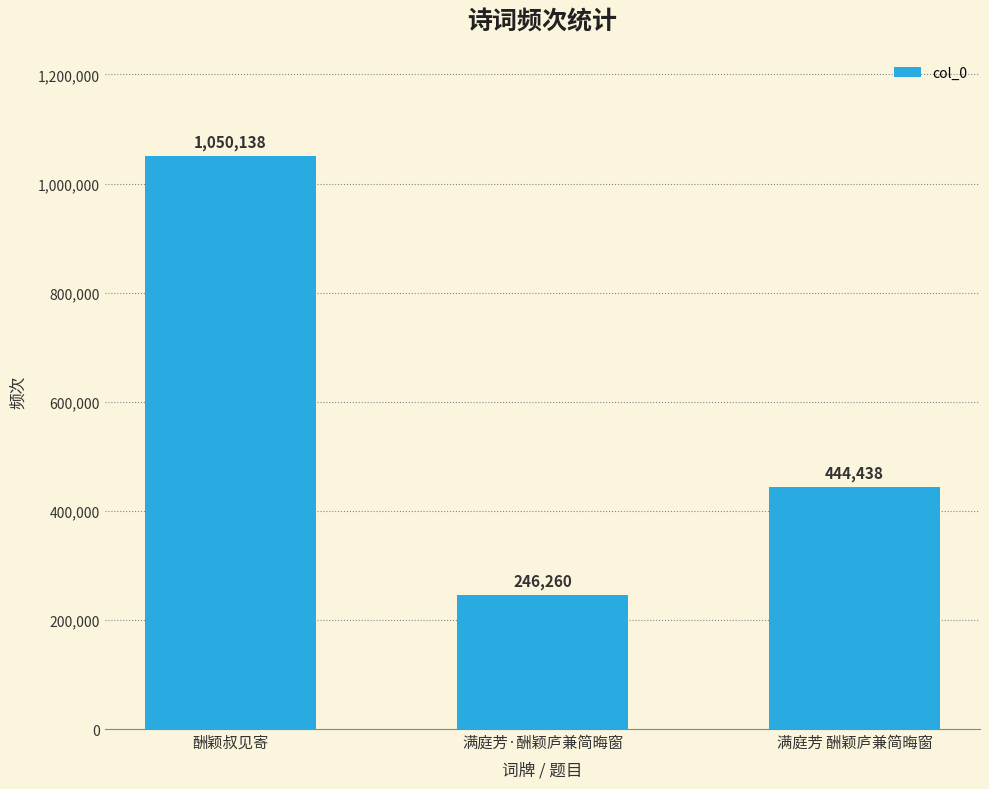

Between 满庭芳·酬颖庐兼简晦窗 and 酬颖叔见寄, which is larger?

酬颖叔见寄